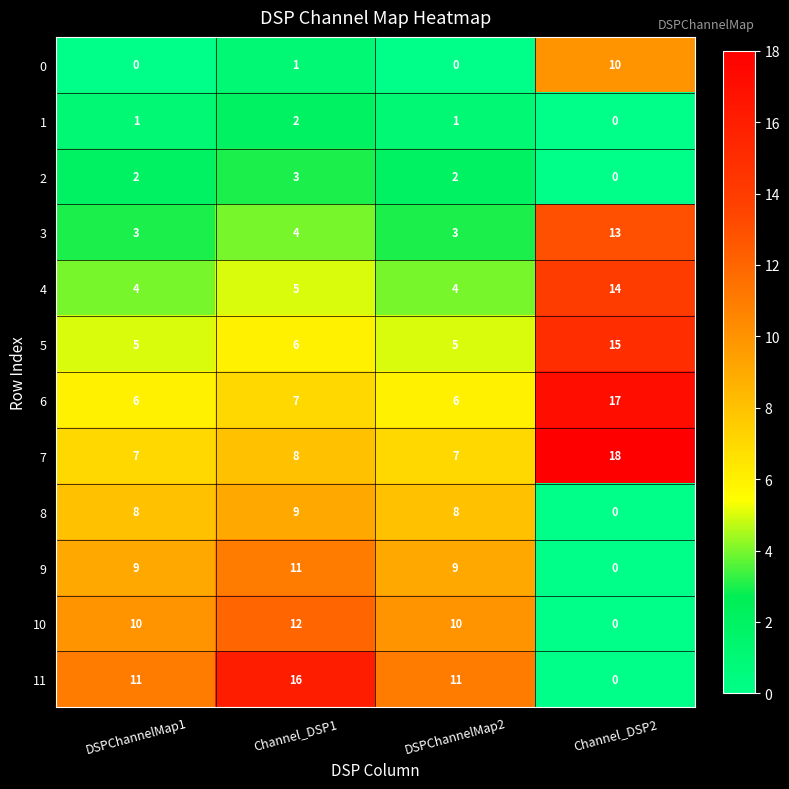

What is the sum of the 7 values at DSPChannelMap2 and Channel_DSP1?

15